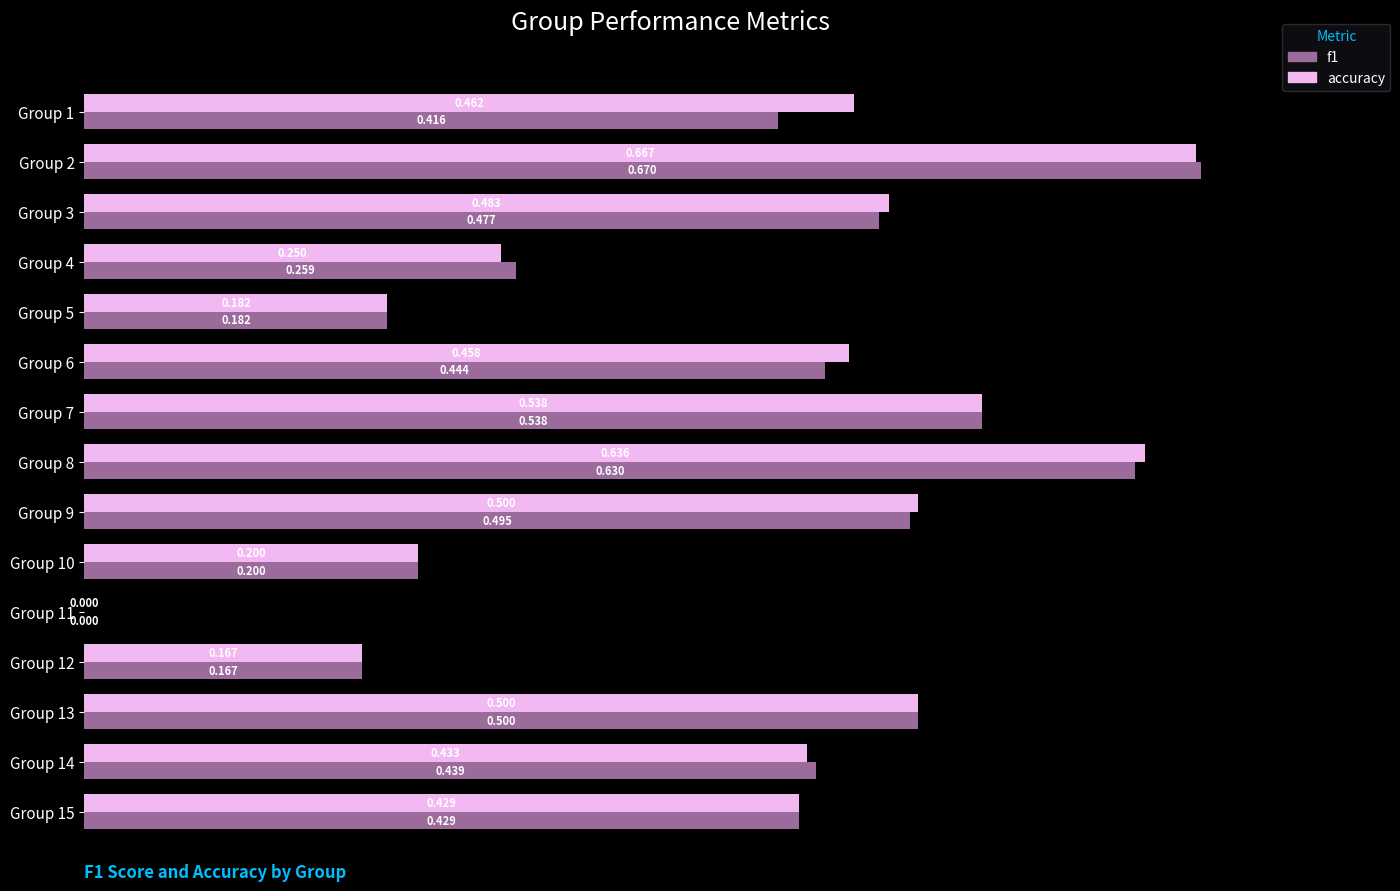

Which series has the largest total across all categories?

accuracy